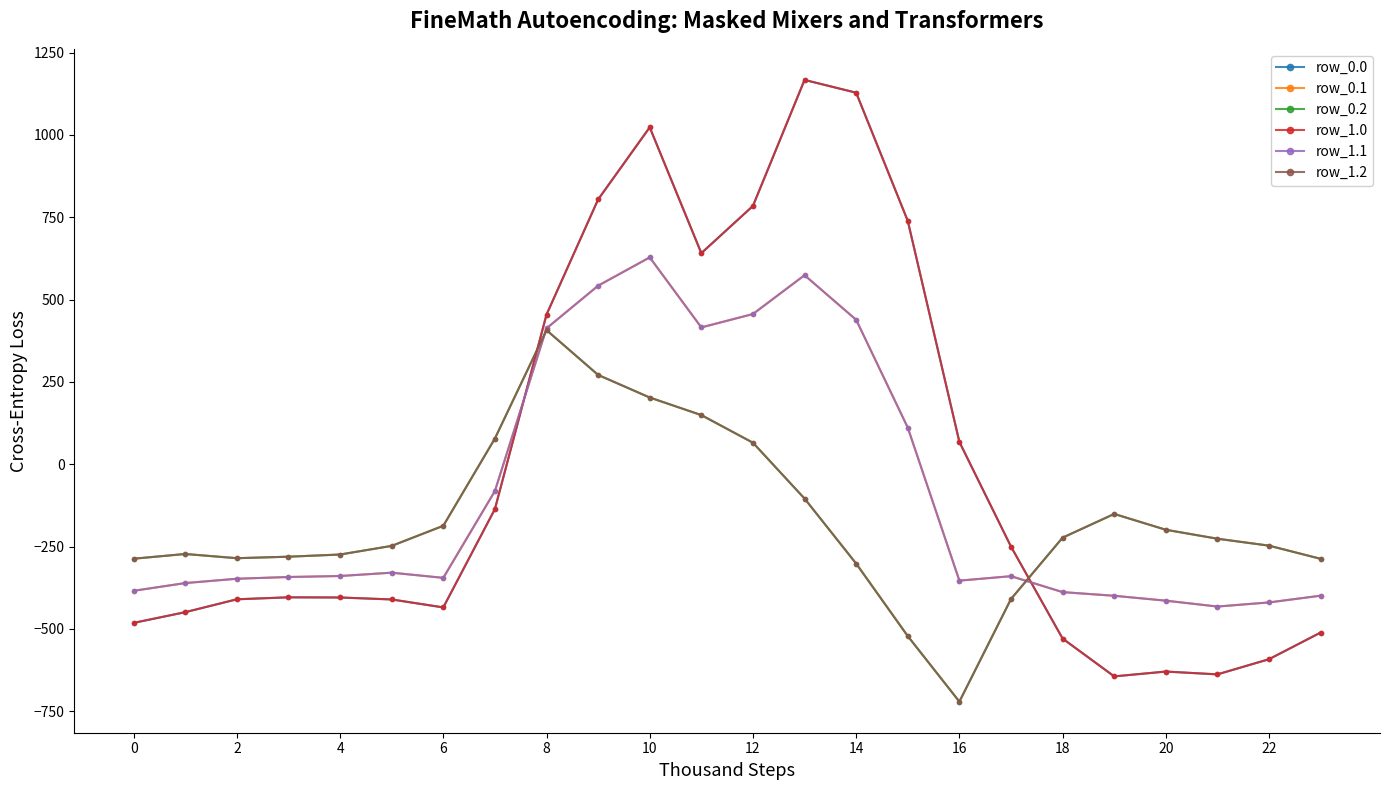

Is this an area chart (filled region under the line)?

No